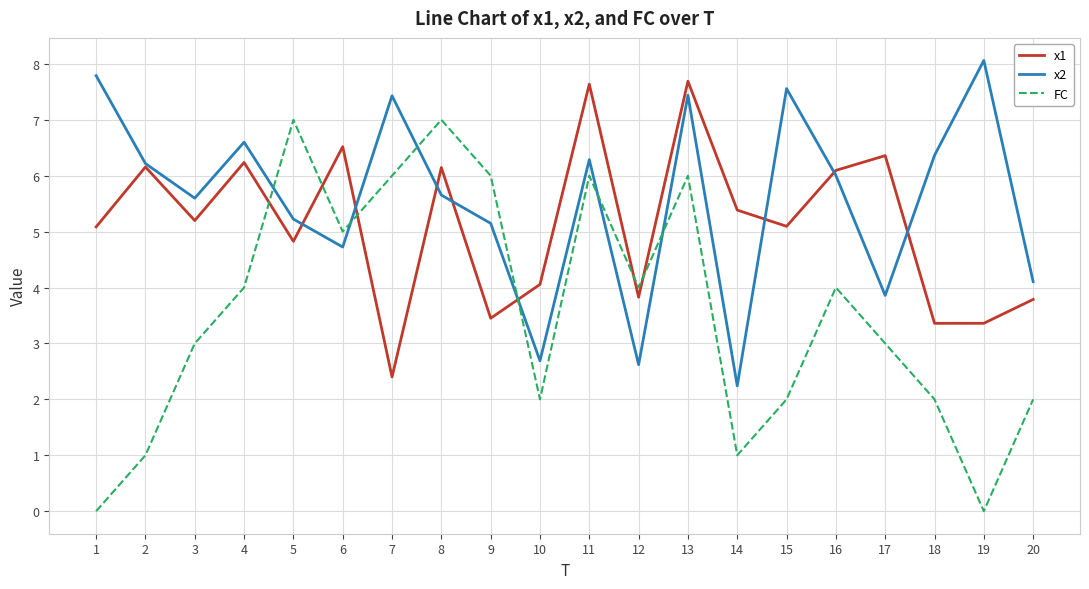

What are all the series names shown in the legend?

x1, x2, FC